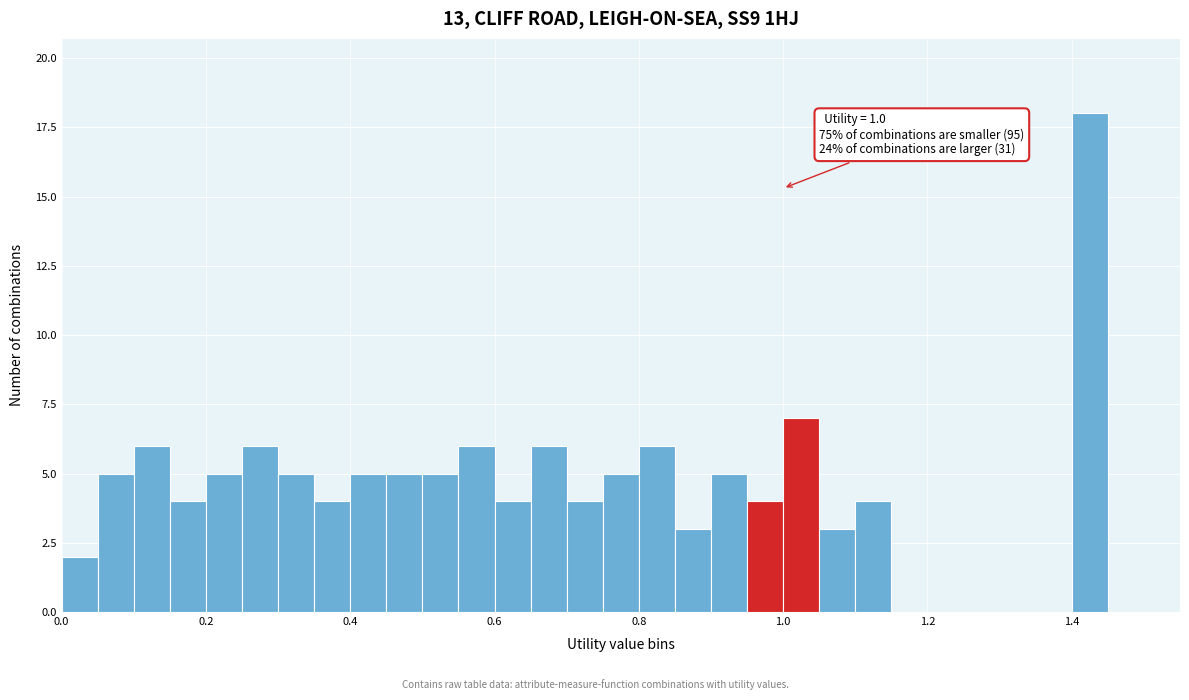

Around what value on the x-axis is the tallest bar? Give the approximate position of its centre, as read against the axis.

1.42